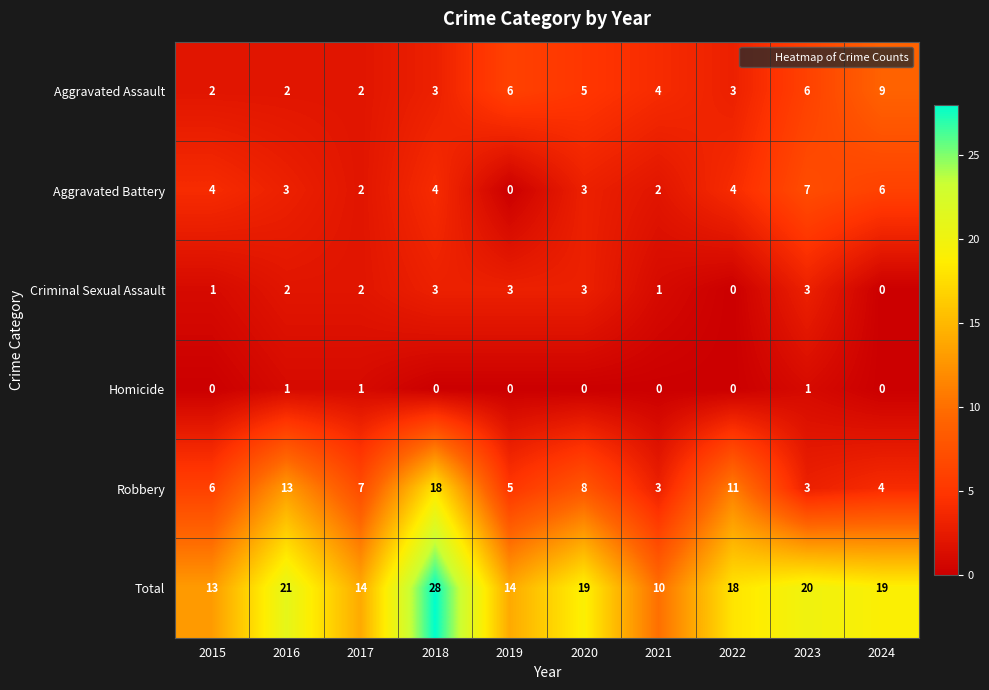

What is the spread (max minus min) of values at 2019?

14